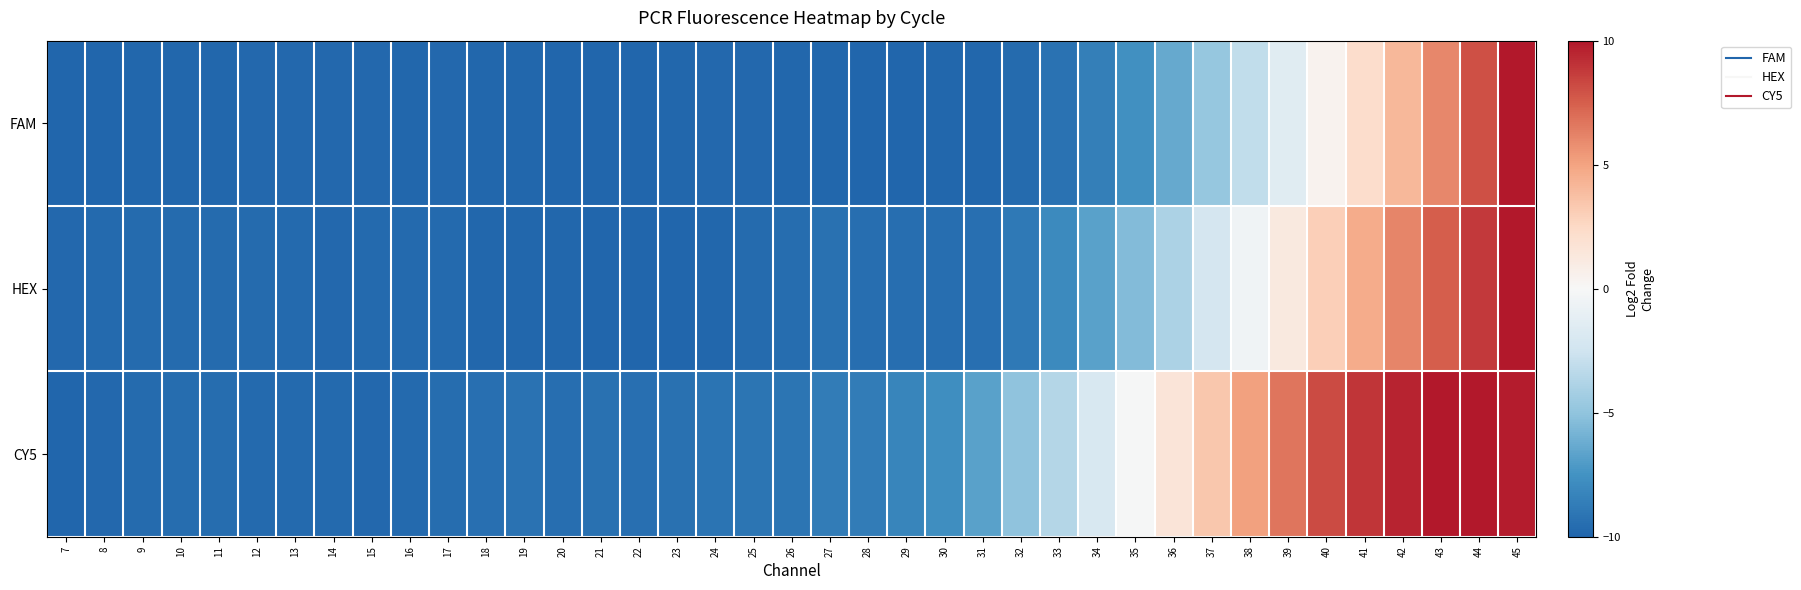

At 23, list the series in order from smallest to largest.

HEX, FAM, CY5